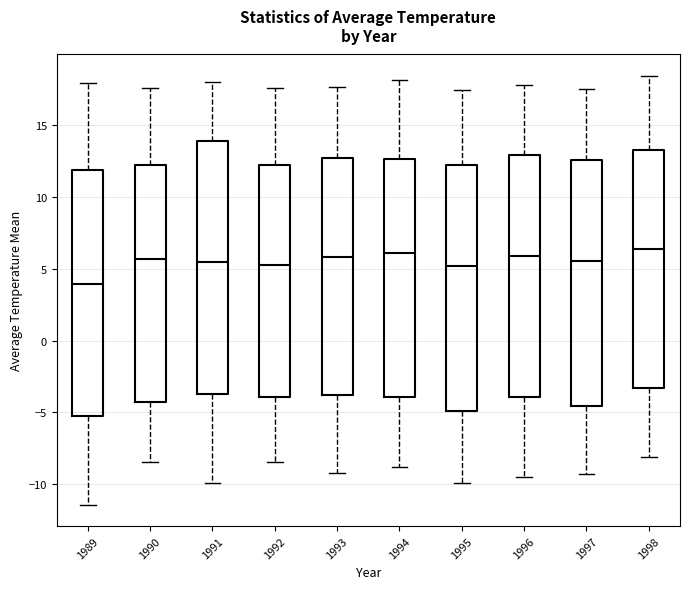

Reading left to right, transcribe this box plot: for each box, give where its median line is, the range the box spans, and where its two whiskers end, as read against the y-axis. The values are not printed on the chart, so give them approximately, as read against the axis.

1989: median 4.0, box -5.0 to 12.0, whiskers -11.5 to 18.0
1990: median 5.5, box -4.5 to 12.0, whiskers -8.5 to 17.5
1991: median 5.5, box -3.5 to 14.0, whiskers -10.0 to 18.0
1992: median 5.5, box -4.0 to 12.0, whiskers -8.5 to 17.5
1993: median 6.0, box -3.5 to 12.5, whiskers -9.0 to 17.5
1994: median 6.0, box -4.0 to 12.5, whiskers -9.0 to 18.0
1995: median 5.0, box -5.0 to 12.0, whiskers -10.0 to 17.5
1996: median 6.0, box -4.0 to 13.0, whiskers -9.5 to 18.0
1997: median 5.5, box -4.5 to 12.5, whiskers -9.5 to 17.5
1998: median 6.5, box -3.5 to 13.5, whiskers -8.0 to 18.5